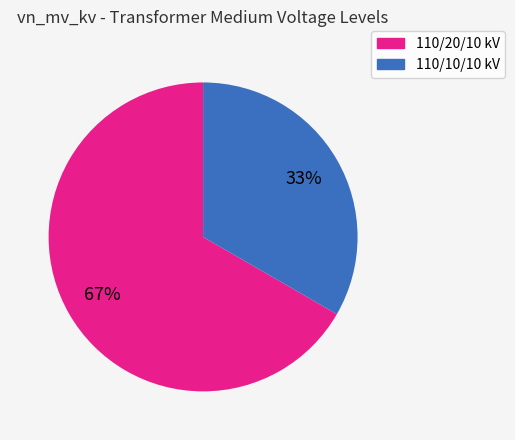

Which slice represents more than half of the pie?

110/20/10 kV